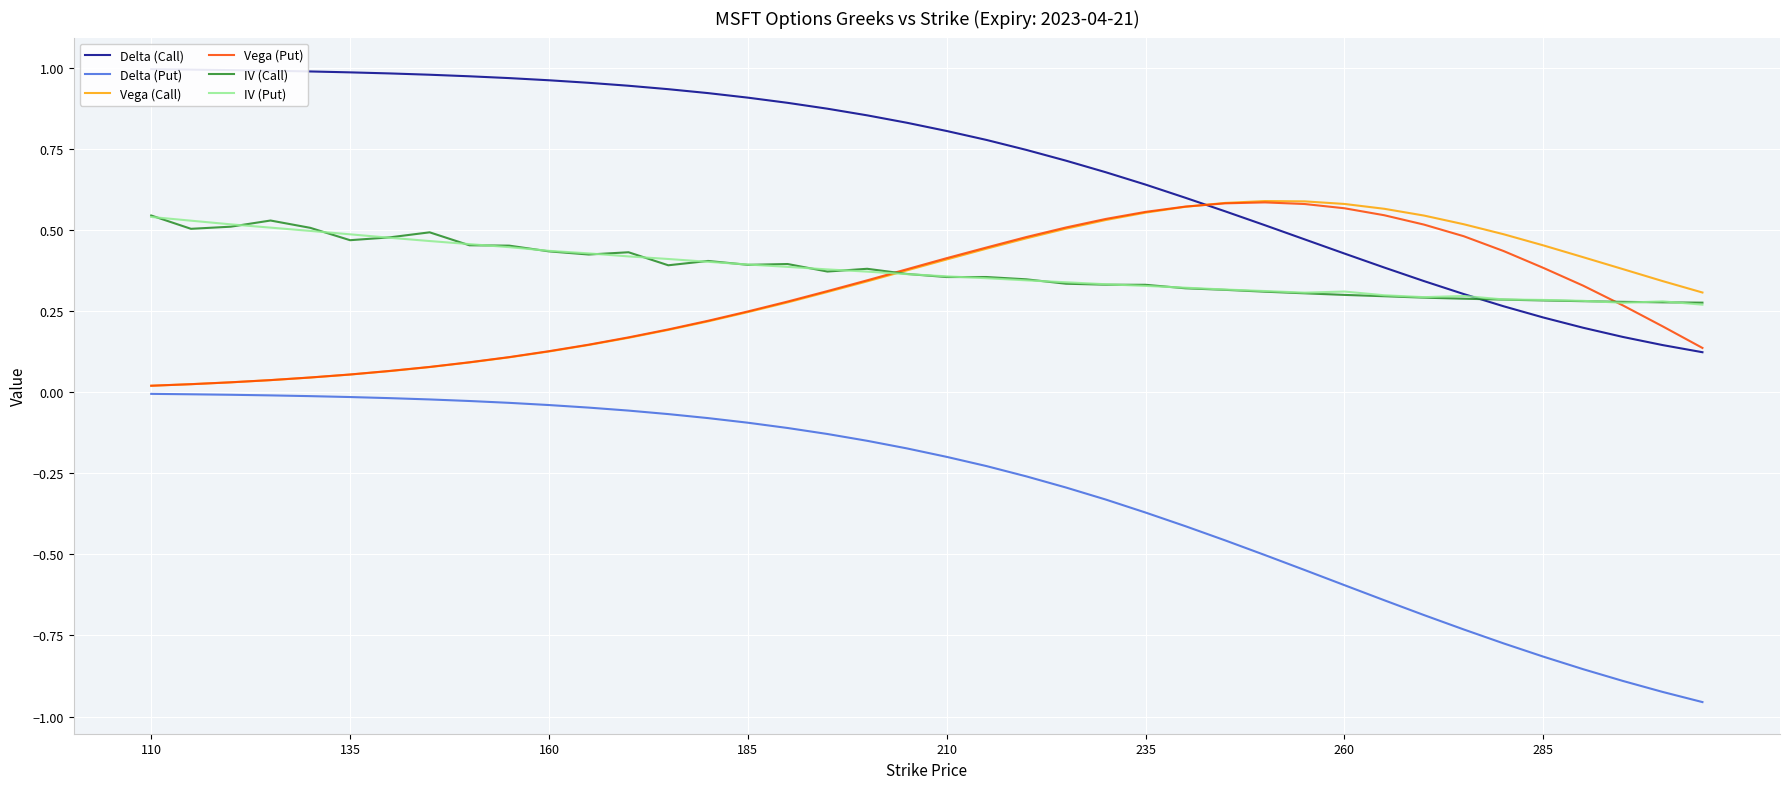

The value of IV (Call) at 185 is 0.7. True or false?

False